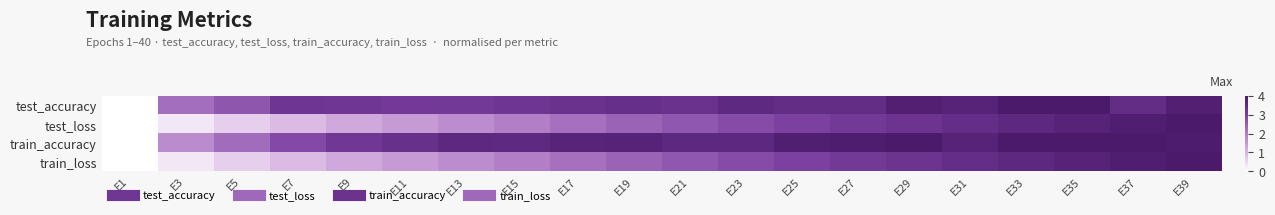

Reading left to right, extract all data points from this chart.

test_accuracy: E1=0.0	E3=0.6	E5=0.7	E7=0.8	E9=0.8	E11=0.8	E13=0.8	E15=0.8	E17=0.8	E19=0.9	E21=0.8	E23=0.9	E25=0.9	E27=0.9	E29=1.0	E31=0.9	E33=1.0	E35=1.0	E37=0.9	E39=1.0
test_loss: E1=0.0	E3=0.1	E5=0.2	E7=0.2	E9=0.3	E11=0.4	E13=0.4	E15=0.5	E17=0.5	E19=0.6	E21=0.6	E23=0.7	E25=0.7	E27=0.8	E29=0.8	E31=0.9	E33=0.9	E35=0.9	E37=1.0	E39=1.0
train_accuracy: E1=0.0	E3=0.4	E5=0.6	E7=0.7	E9=0.8	E11=0.9	E13=0.9	E15=0.9	E17=0.9	E19=0.9	E21=0.9	E23=0.9	E25=1.0	E27=1.0	E29=1.0	E31=0.9	E33=1.0	E35=1.0	E37=1.0	E39=1.0
train_loss: E1=0.0	E3=0.1	E5=0.2	E7=0.2	E9=0.3	E11=0.4	E13=0.4	E15=0.5	E17=0.5	E19=0.6	E21=0.6	E23=0.7	E25=0.7	E27=0.8	E29=0.8	E31=0.9	E33=0.9	E35=0.9	E37=1.0	E39=1.0